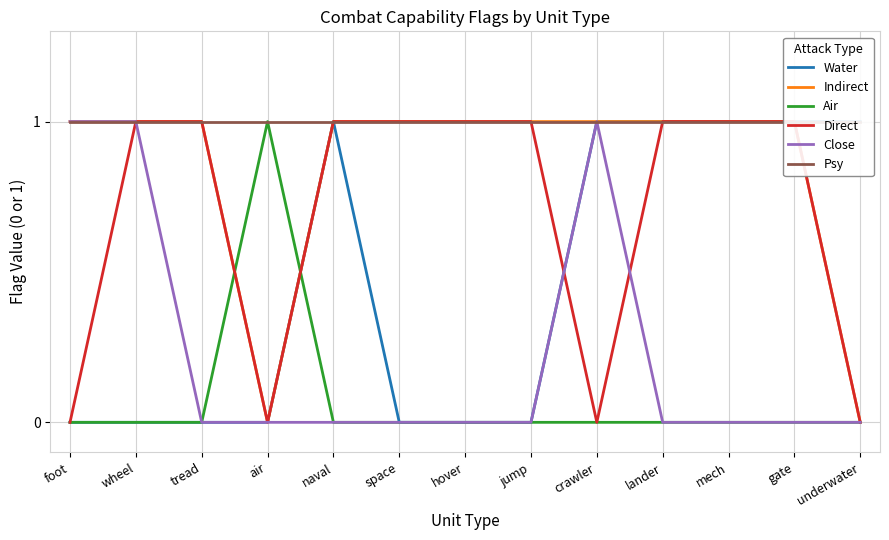

True or false: Close and Air intersect in this chart.

False